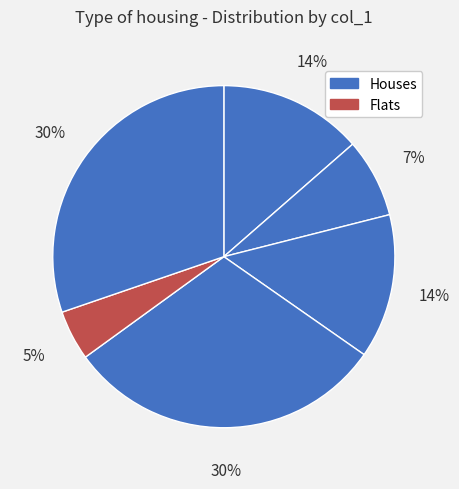

How many segments does this pie chart have?

6